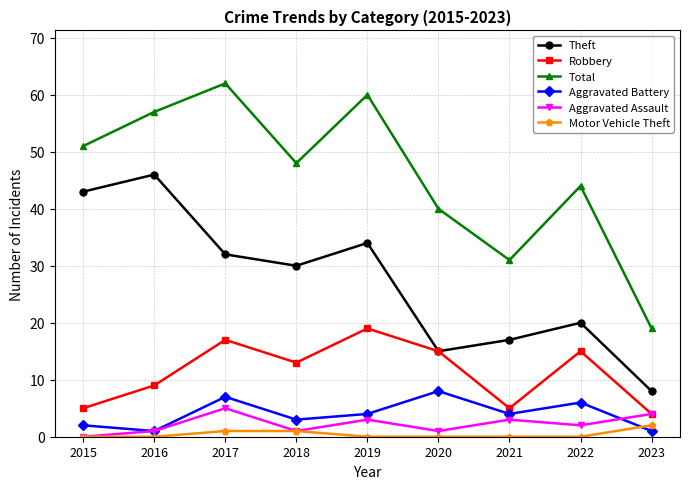

True or false: Theft and Total intersect in this chart.

False